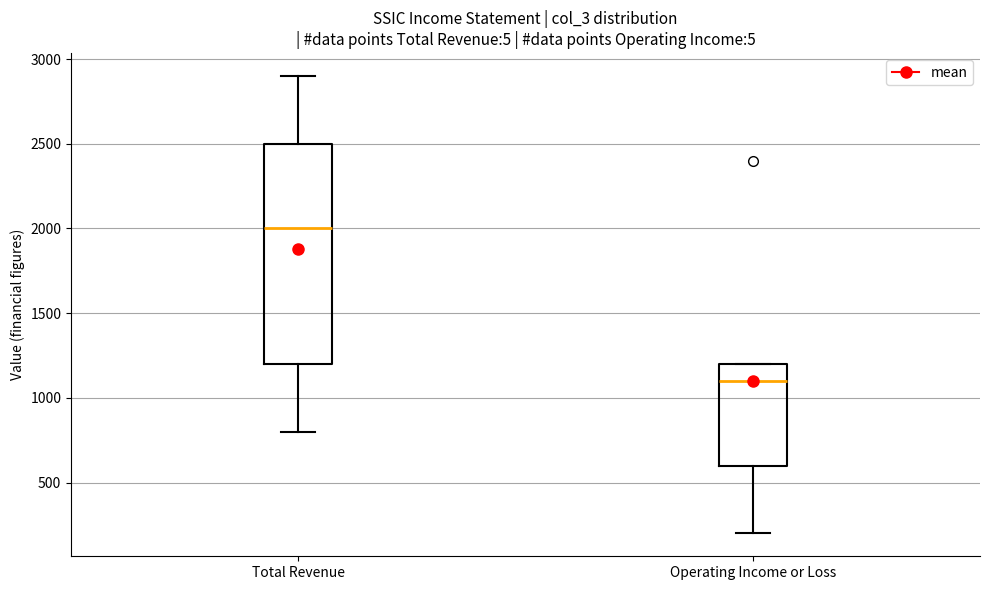

Which box has the lowest median line?

Operating Income or Loss